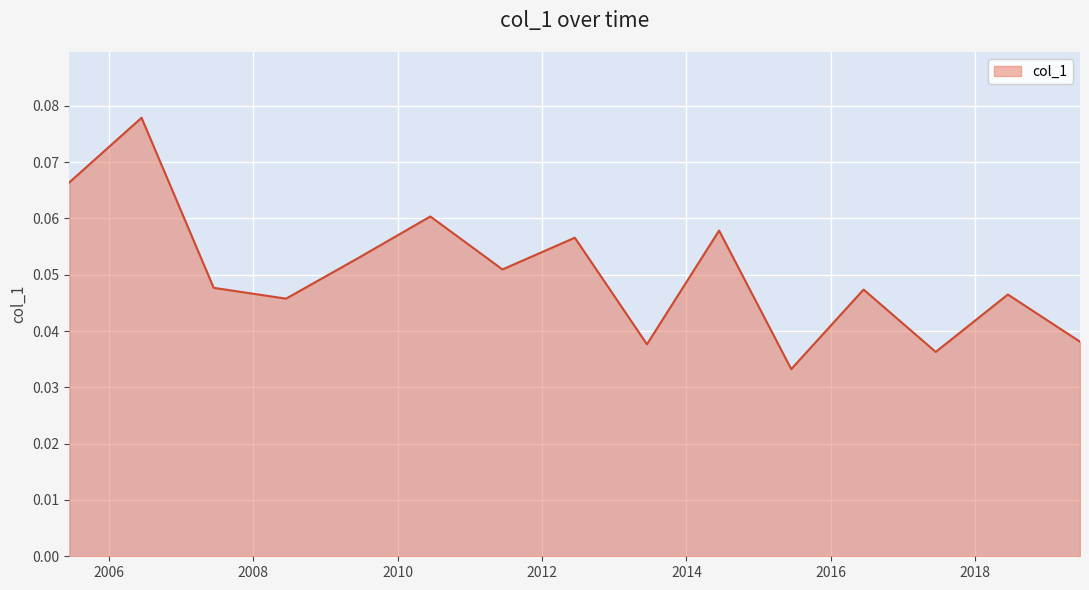

True or false: the data has more than 1 interior local peaks.

True